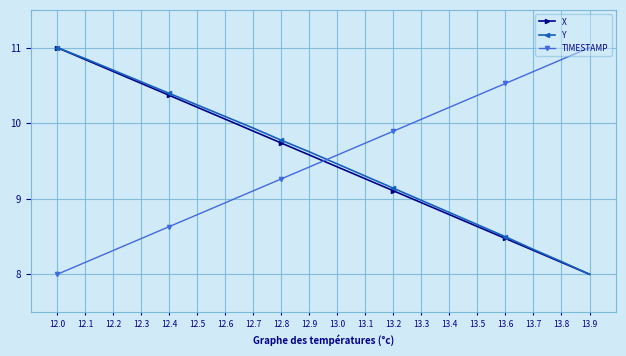

What is the total value across all series at 12.8?

28.8